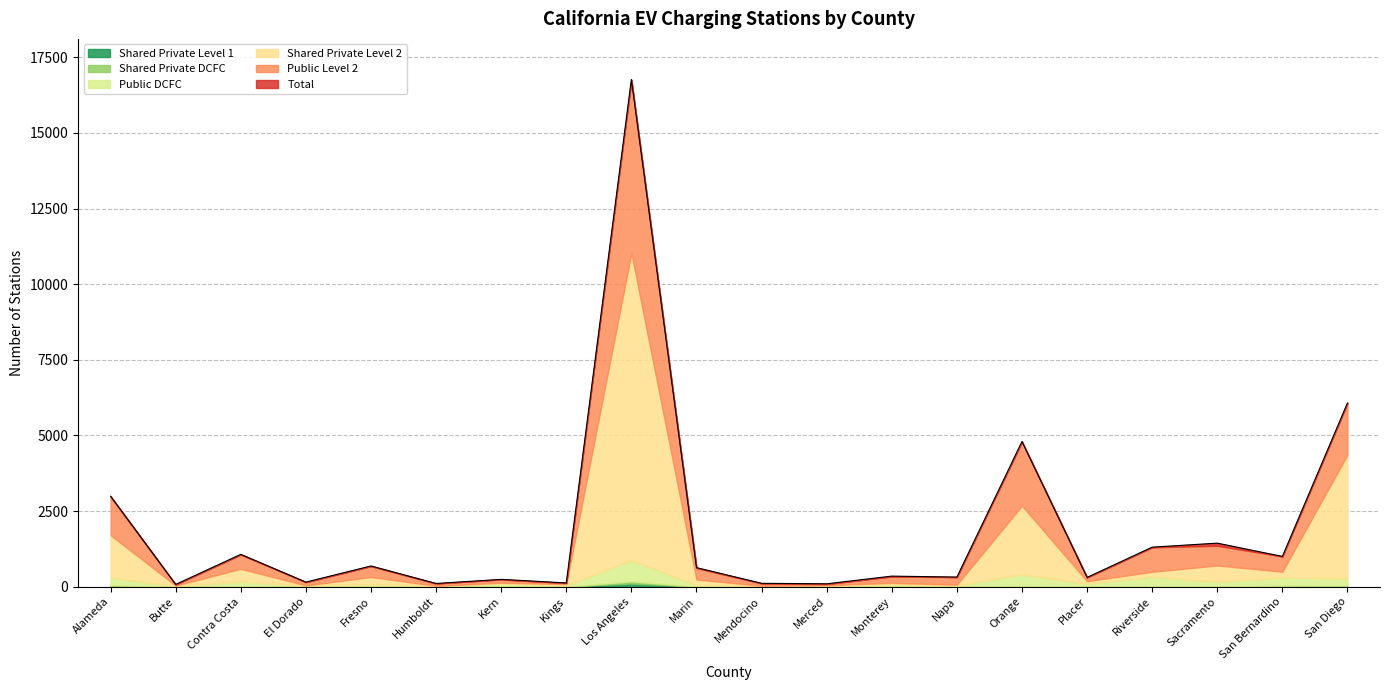

Reading left to right, list all the values displayed in this chart.

Total: 2990	74	1068	150	684	105	241	122	16770	629	110	94	348	316	4799	305	1306	1438	999	6073
Public Level 2: 1274	32	469	109	355	77	106	36	5711	381	79	36	208	249	2114	125	806	652	502	1708
Shared Private Level 2: 1398	20	422	5	238	8	30	44	10161	184	8	19	59	26	2265	86	161	544	194	4088
Public DCFC: 258	16	167	35	77	18	97	42	699	52	21	27	65	39	392	92	324	144	268	240
Shared Private DCFC: 32	0	2	0	6	1	4	0	72	1	0	2	1	1	20	1	8	6	33	32
Shared Private Level 1: 14	0	0	0	0	0	0	0	105	0	0	0	0	0	0	1	0	7	1	3